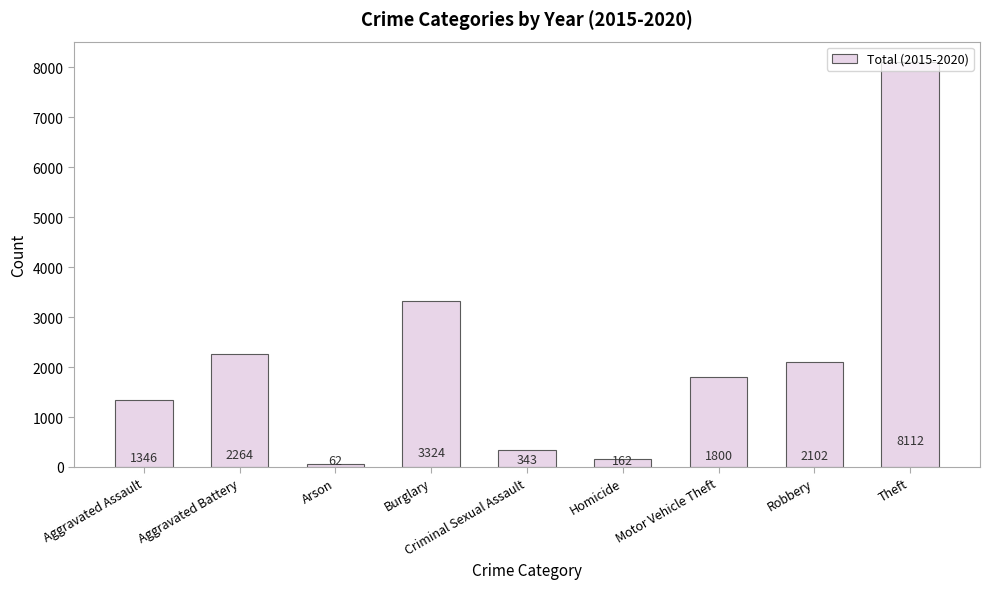

Rank the categories by value from lowest to highest.

Arson, Homicide, Criminal Sexual Assault, Aggravated Assault, Motor Vehicle Theft, Robbery, Aggravated Battery, Burglary, Theft